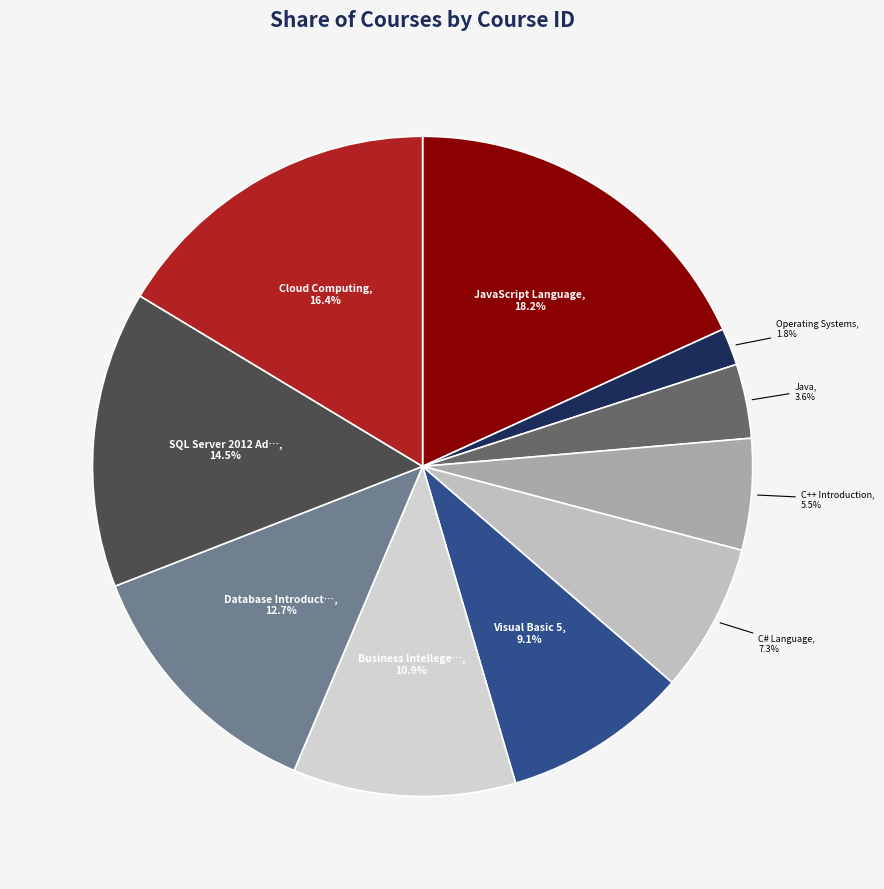

What is the smallest slice in the pie chart?

Operating Systems